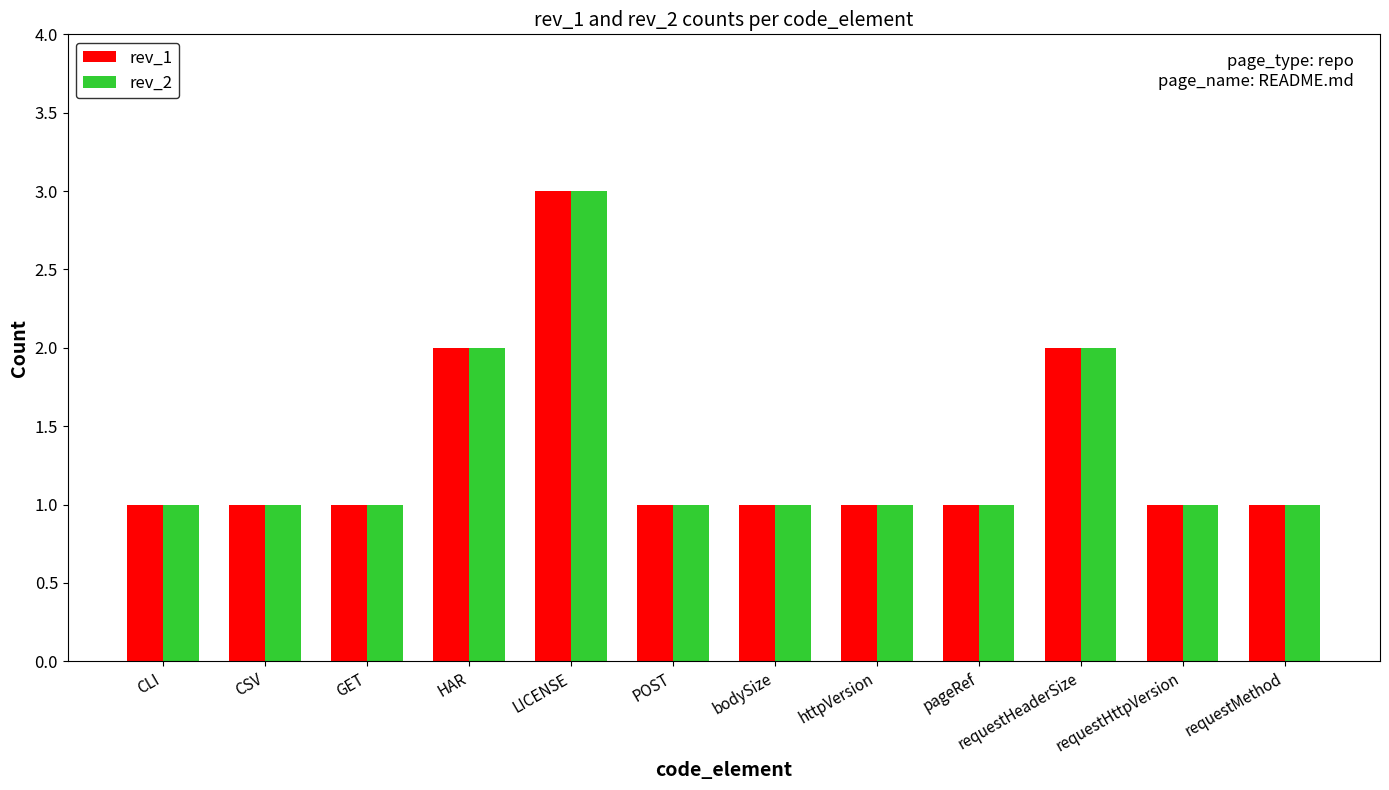

At which category does the chart reach its peak across all series?

LICENSE